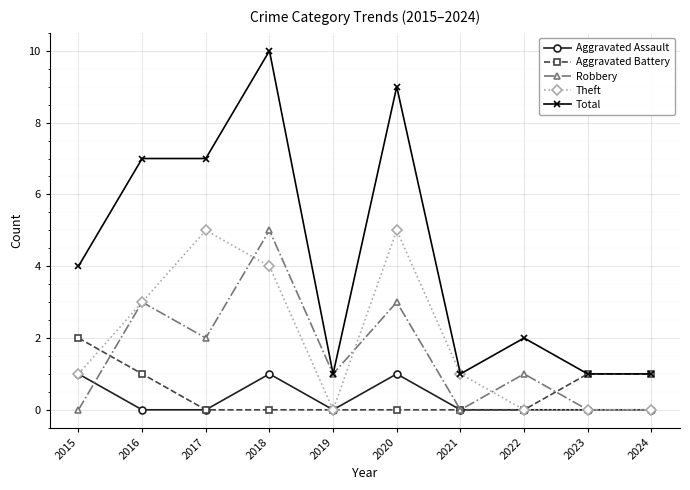

What is the highest value of the Aggravated Battery series?

2